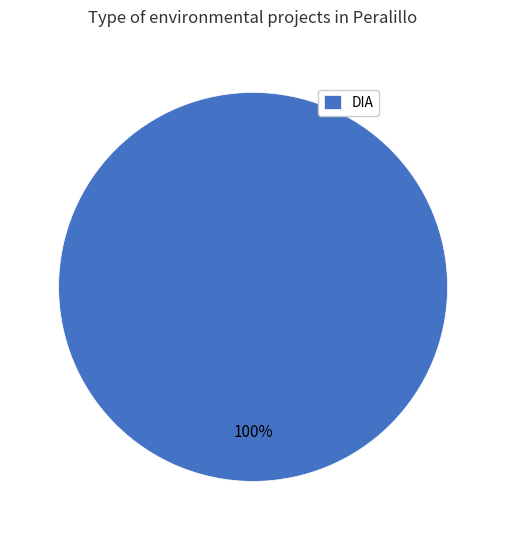

To the nearest percent, what percentage of the pie is DIA?

100%